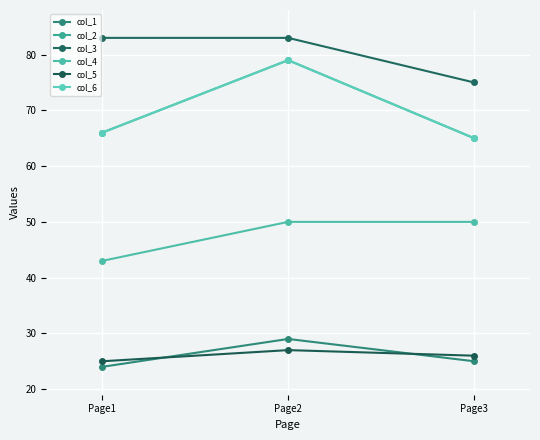

What is the value of the col_6 point at the 3rd from the left?

65.0